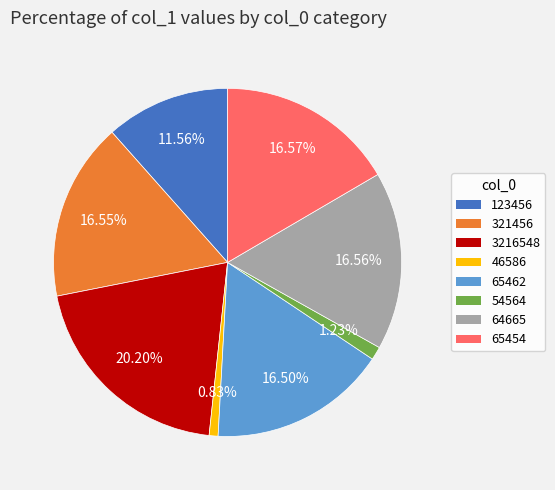

To the nearest percent, what is the difference between the 3216548 and 54564 slice percentages?

19%